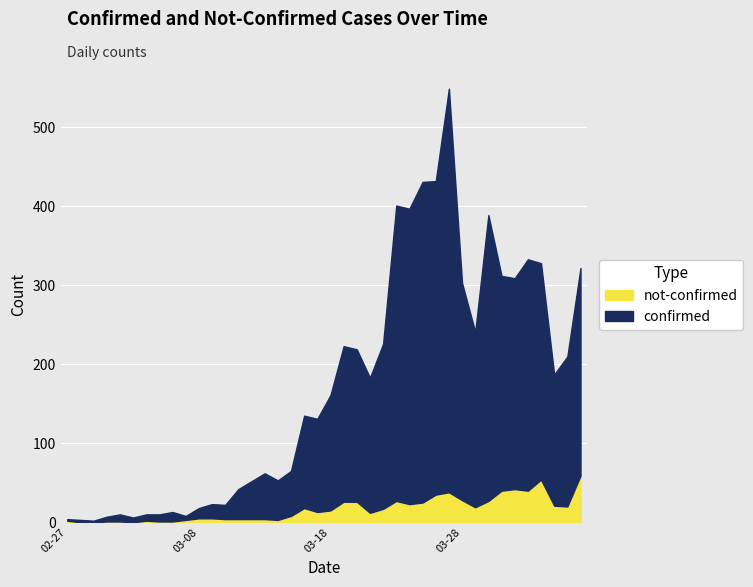

At how many categories does at least one series exceed 151?

19